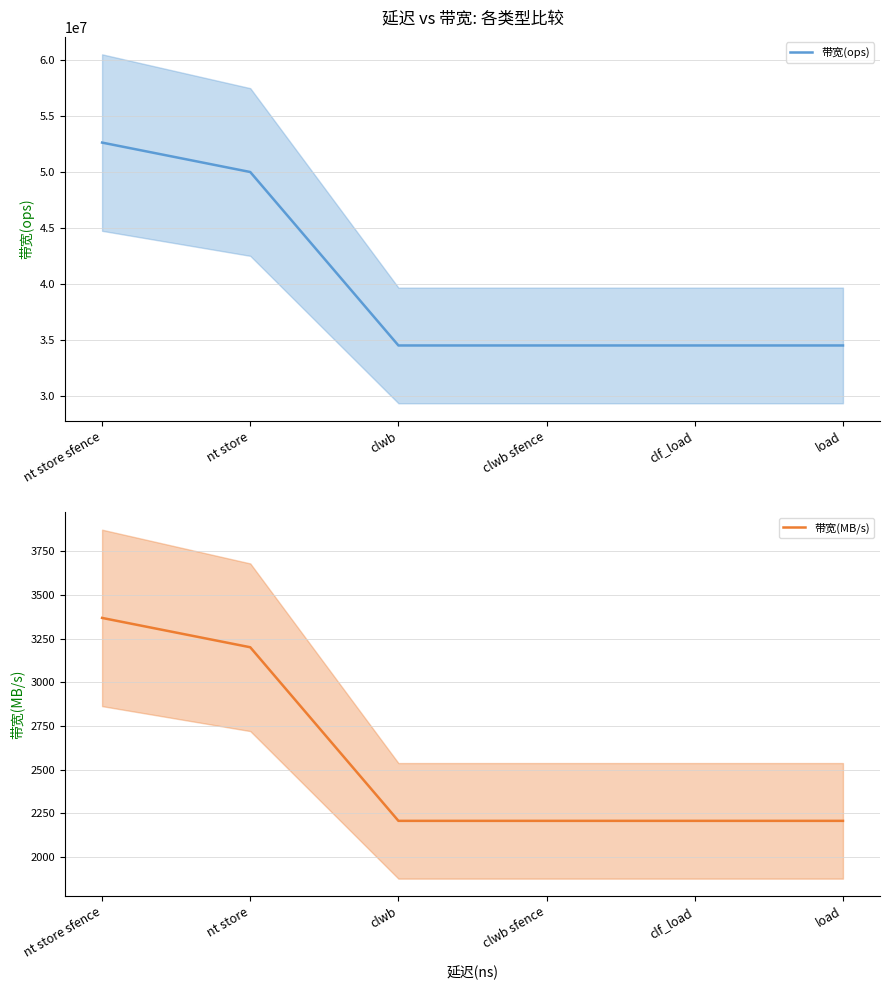

What is the sum of all 带宽(MB/s) values?

15392